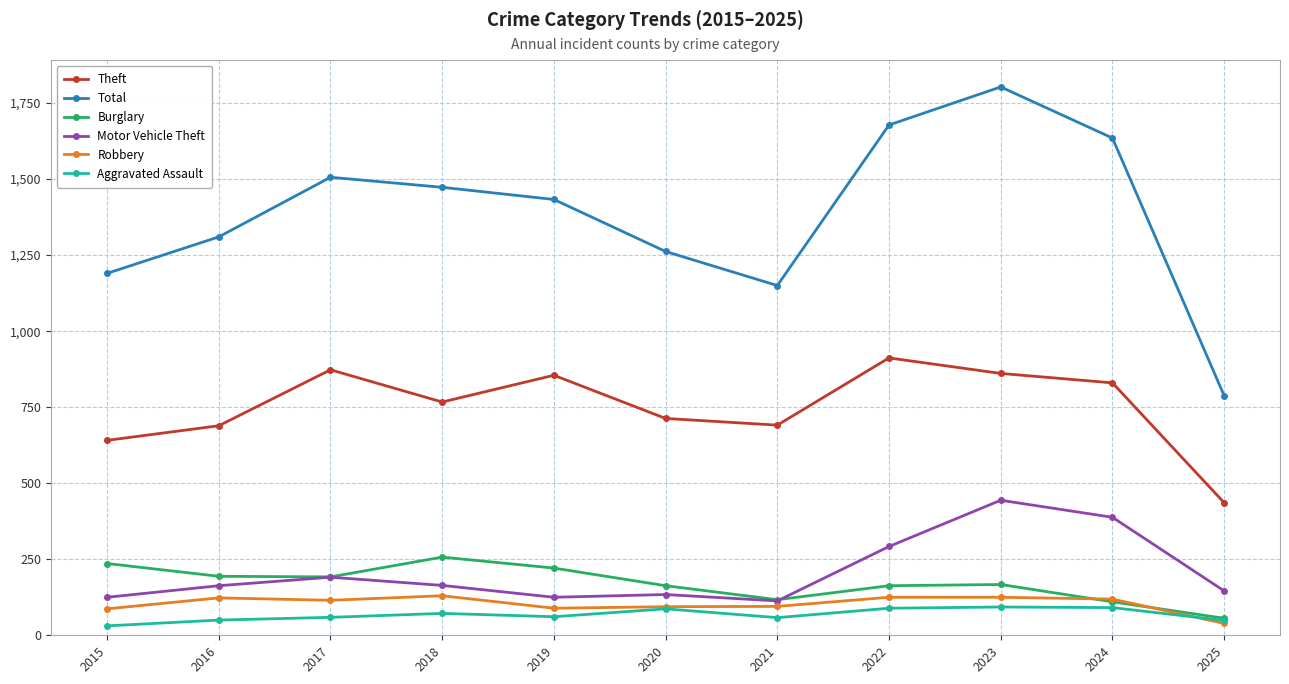

The Robbery series shows 39 at 2025. True or false?

True